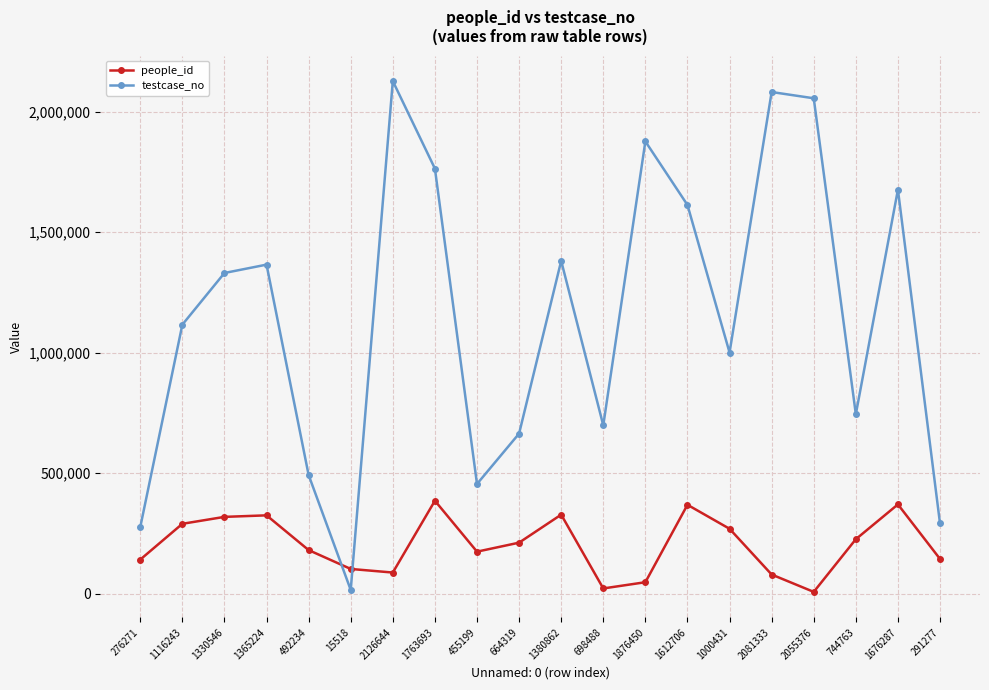

What is the average value of the testcase_no series?

1151194